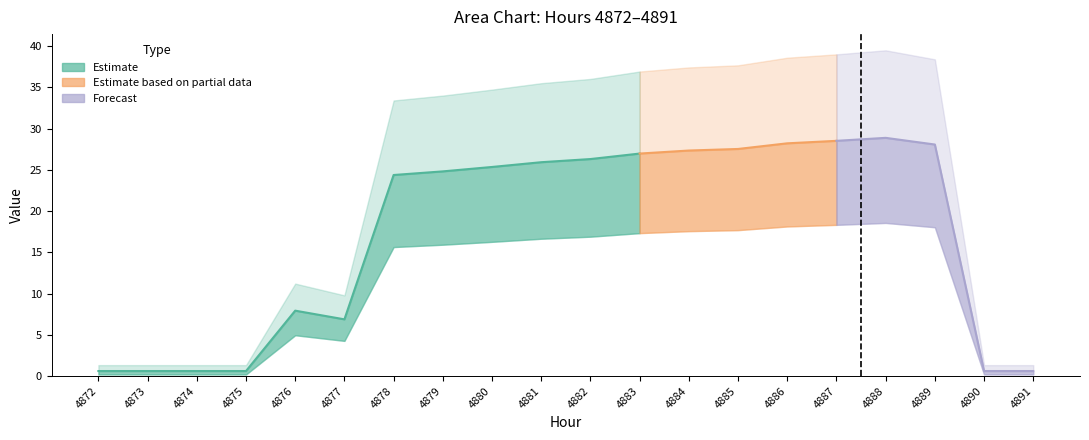

How many lines are shown in the chart?

6